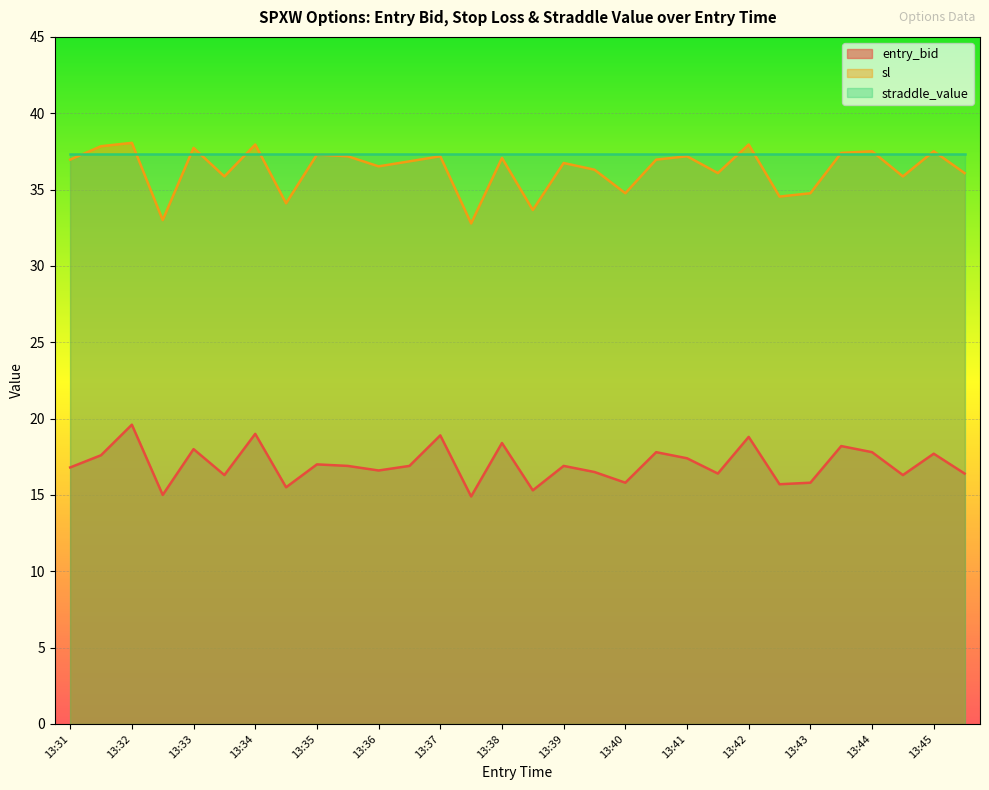

What is the value of the entry_bid point at the 9th from the left?

17.0